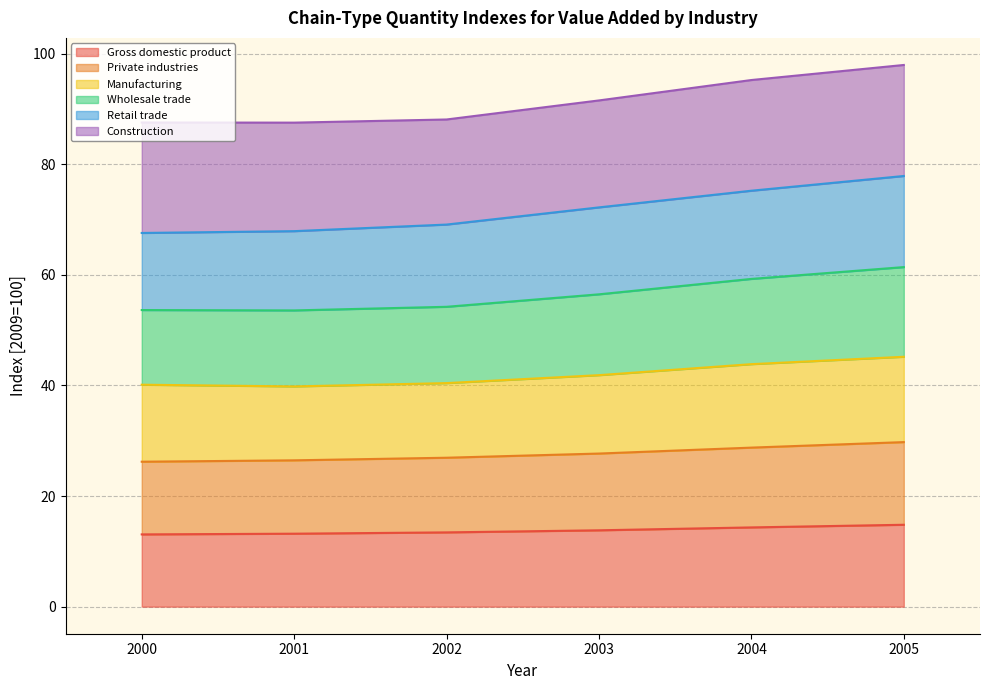

What is the maximum value shown in the chart?

98.0